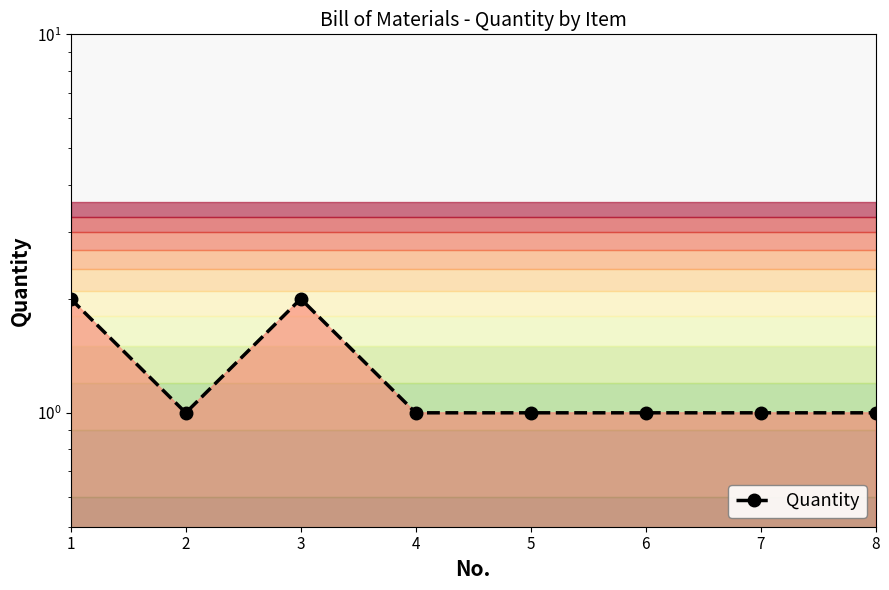

List the labels in order of value, smallest first.

2, 4, 5, 6, 7, 8, 1, 3